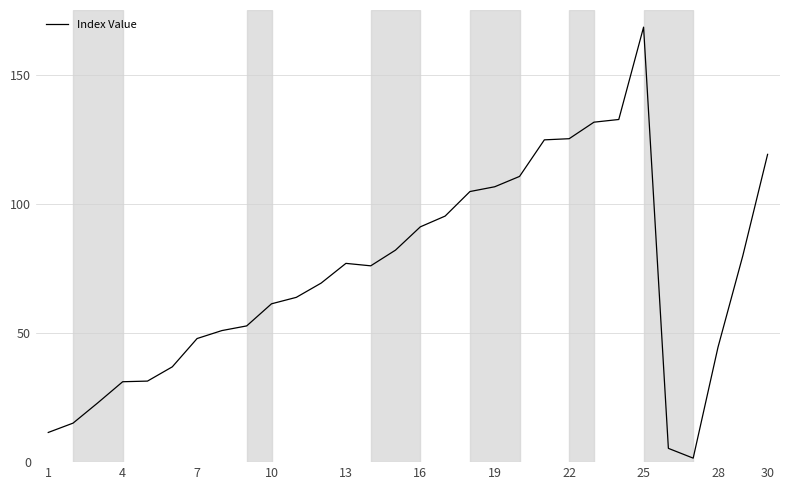

What is the difference between the maximum and minimum values?

166.8